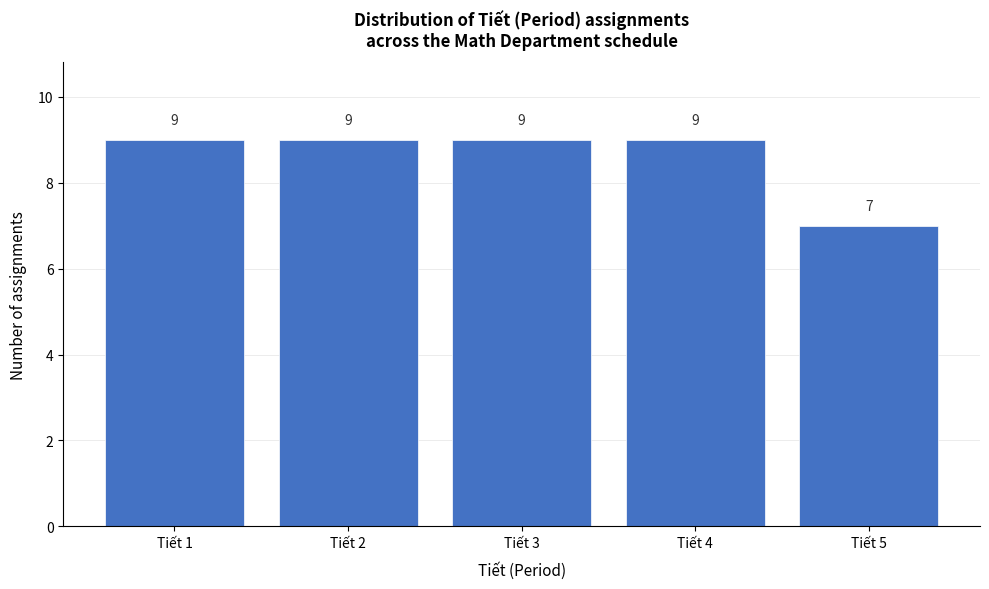

Reading right to left, what are all the values shown in this chart?

Tiết 5=7	Tiết 4=9	Tiết 3=9	Tiết 2=9	Tiết 1=9